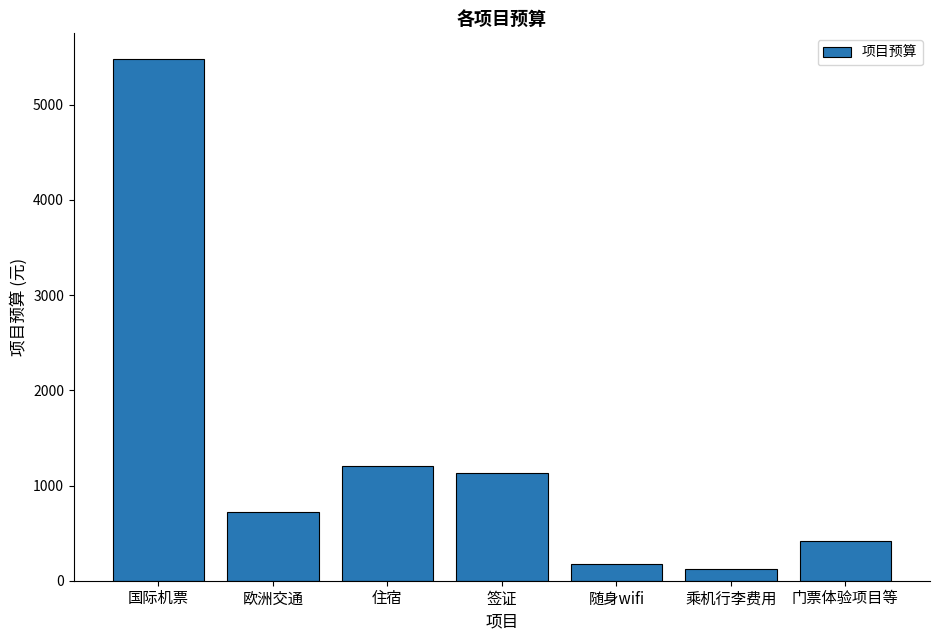

The value at 住宿 is 479.2. True or false?

False